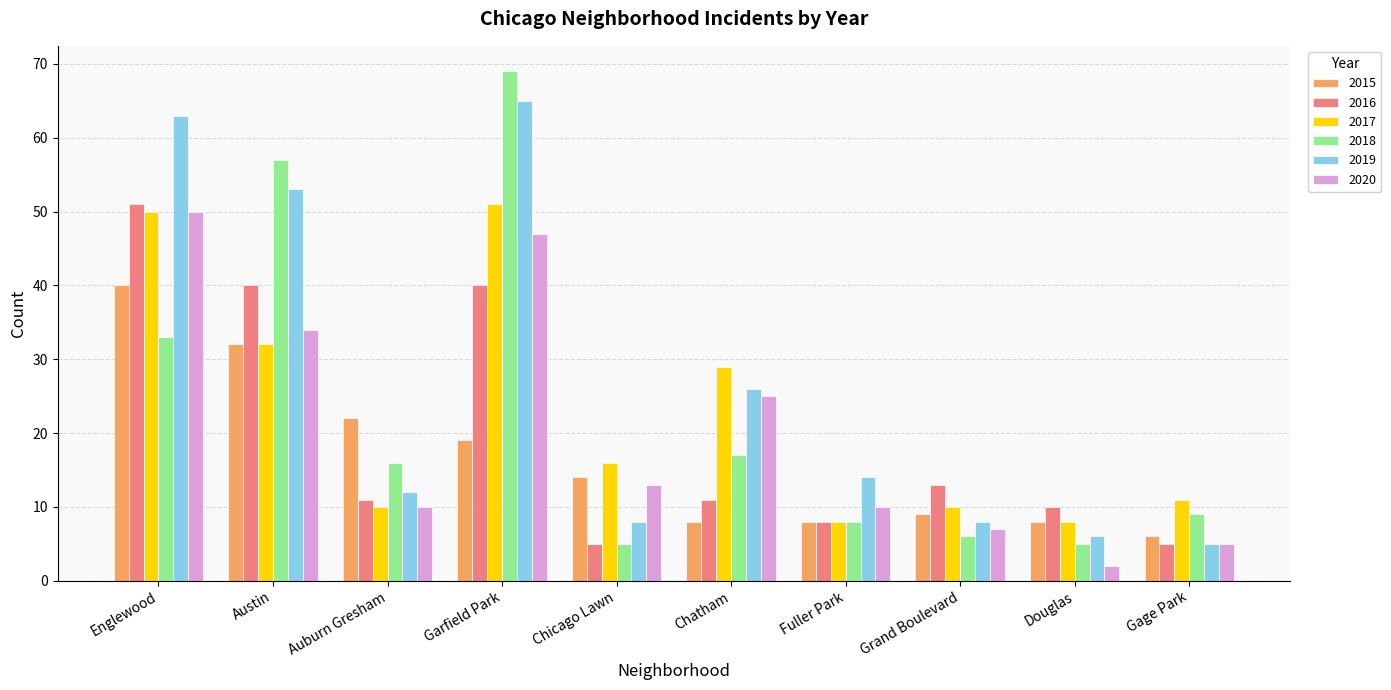

What is the sum of all 2016 values?

194